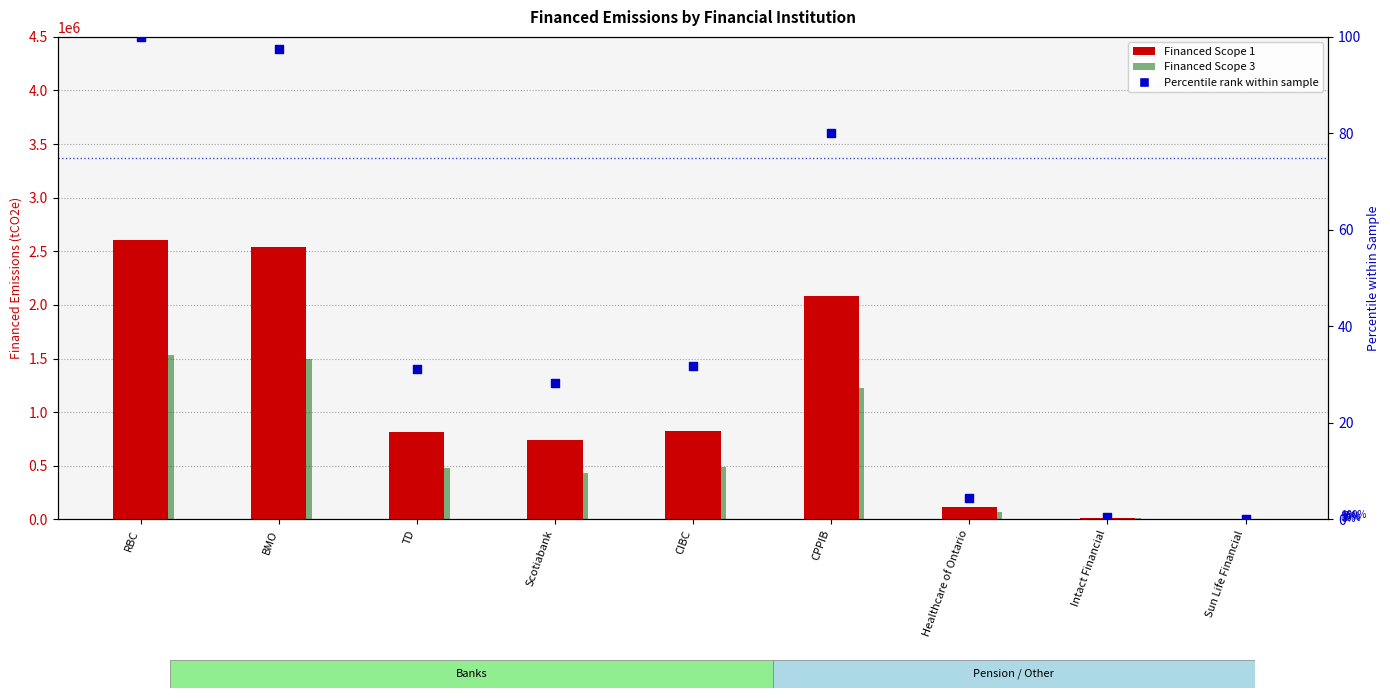

At how many categories does at least one series exceed 503859?

6